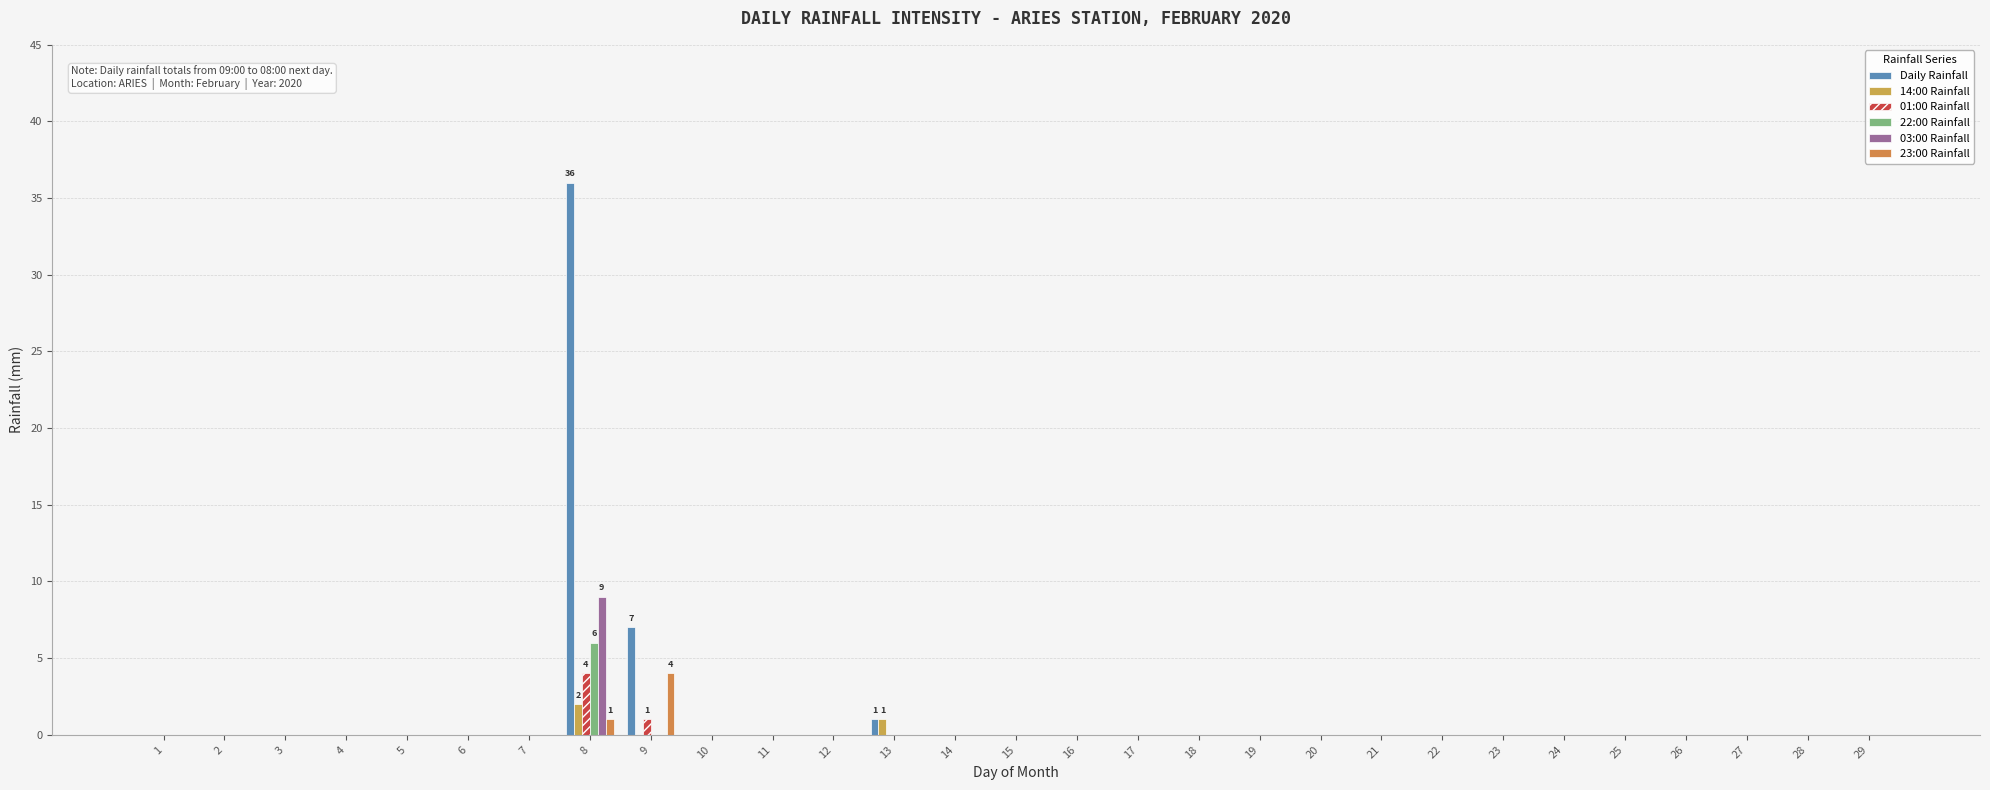

How many groups of bars are there?

29